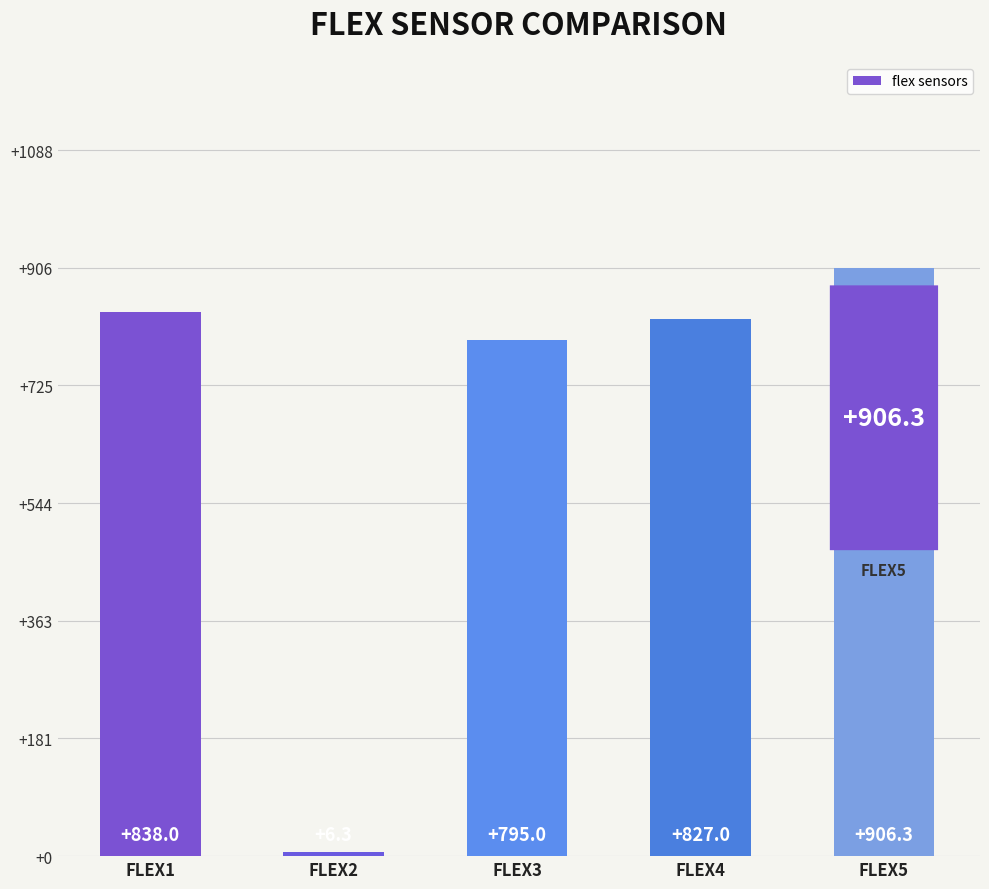

What is the value of the 4th bar from the left?

827.0